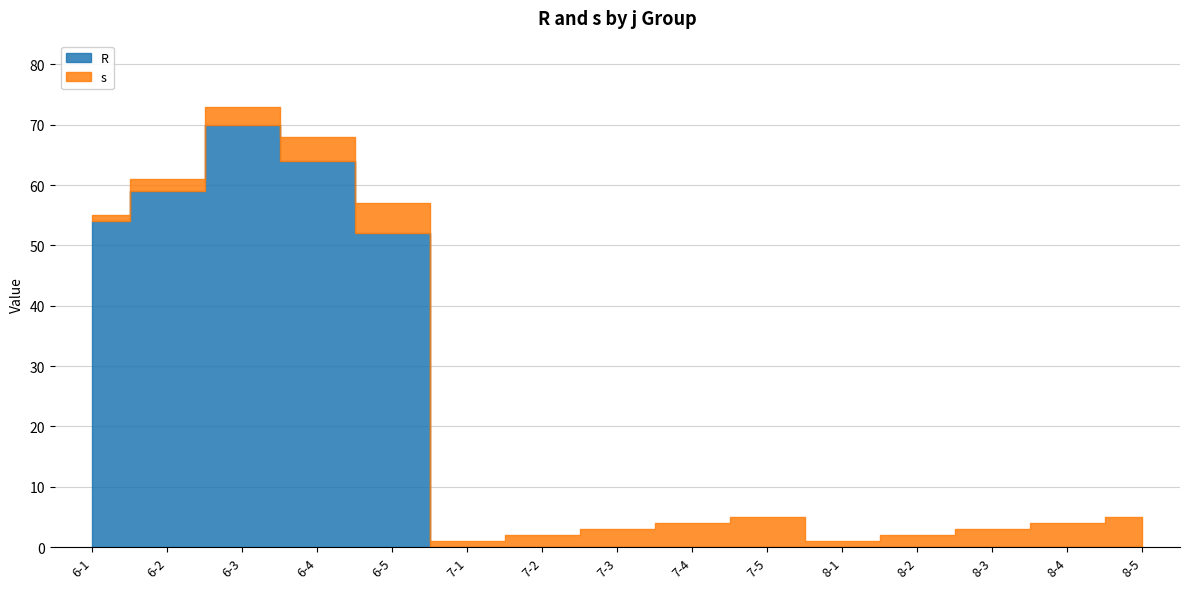

How many values in R are above zero?

5